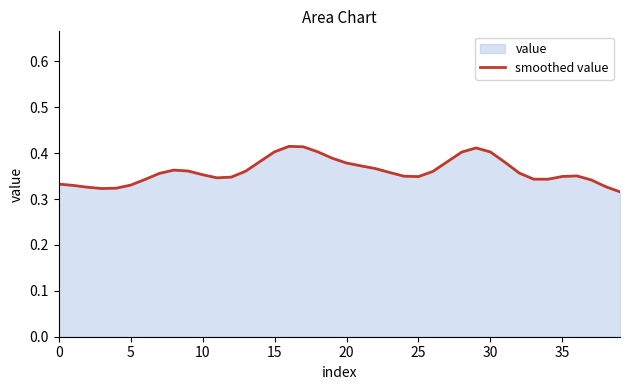

The value at 25 is 0.1. True or false?

False